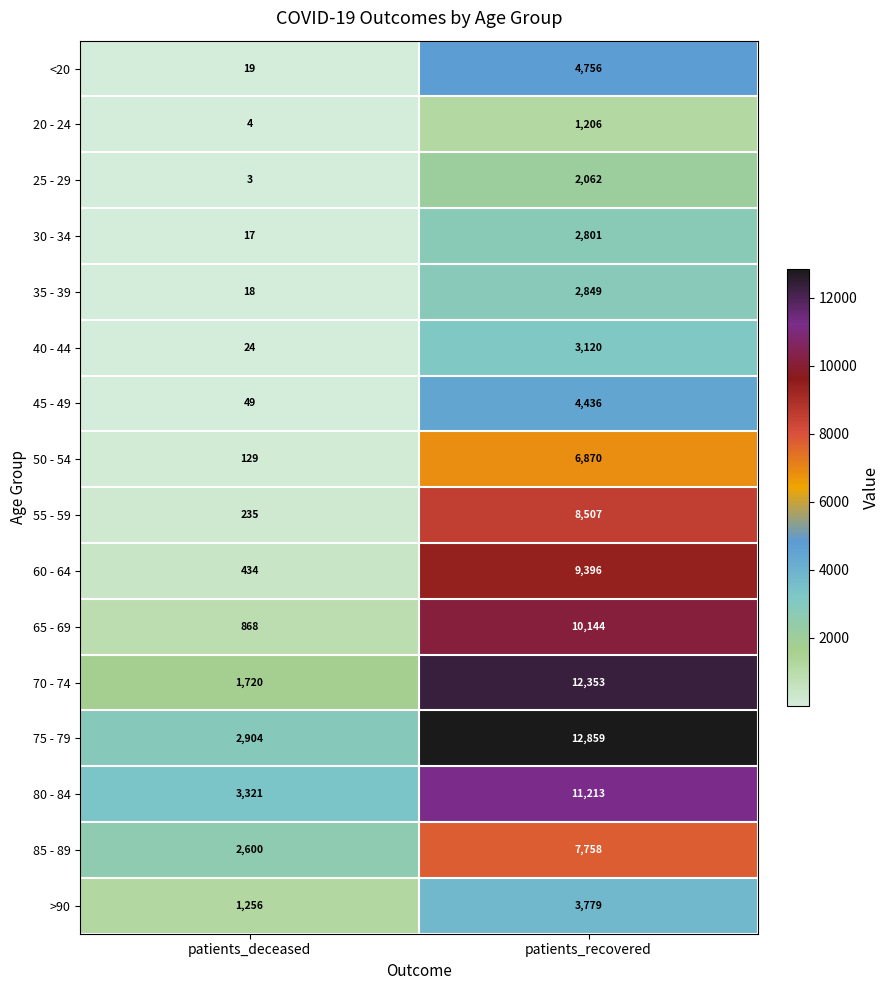

The value of 50 - 54 at patients_recovered is 6870. True or false?

True